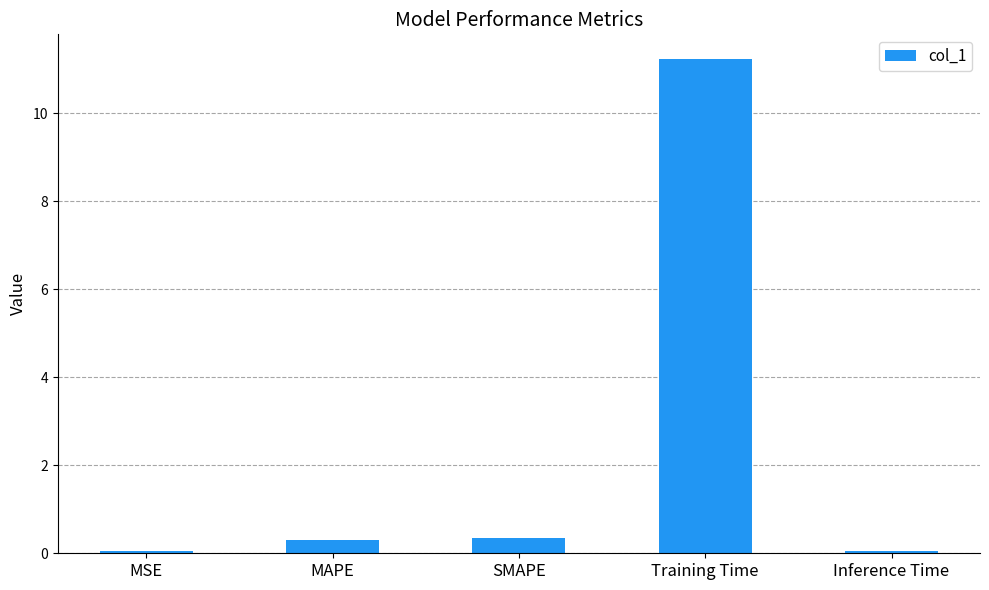

The value at Inference Time is 0.0. True or false?

True